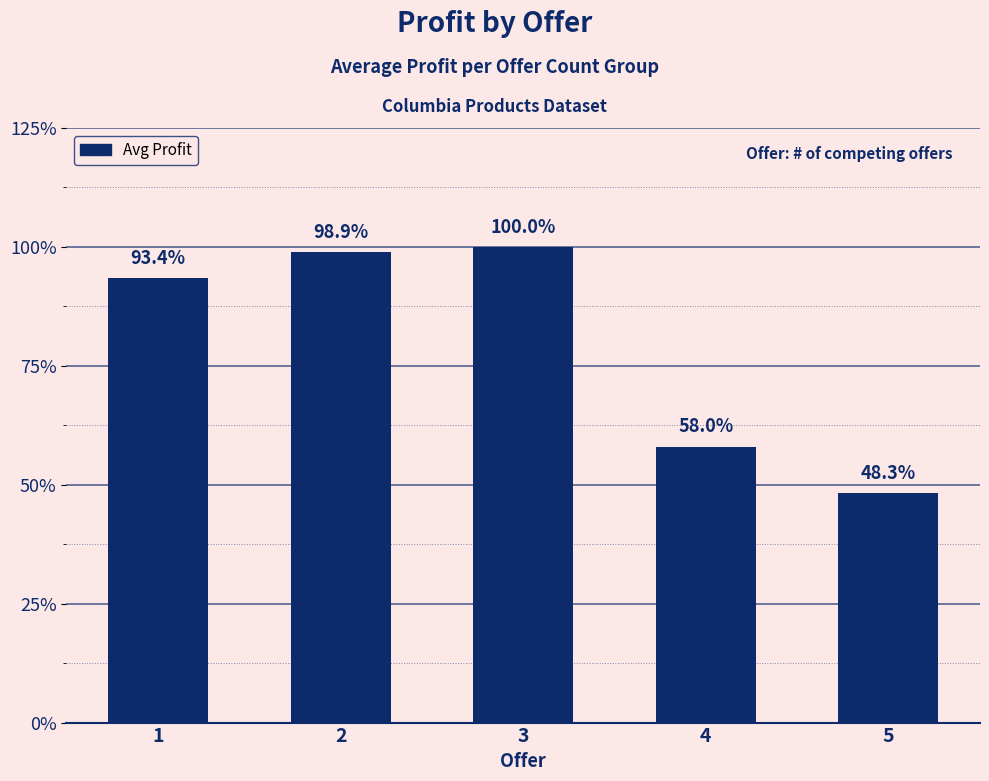

Rank the categories by value from lowest to highest.

5, 4, 1, 2, 3